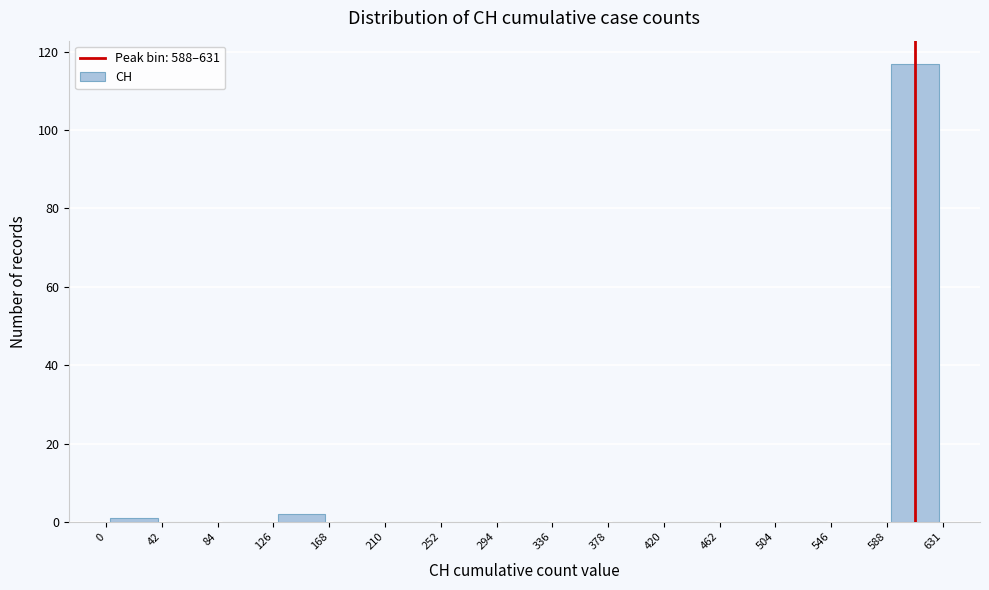

How tall is the bar that spans 126 to 168 on the x-axis? The values are not printed on the chart, so give them approximately, as read against the axis.

2